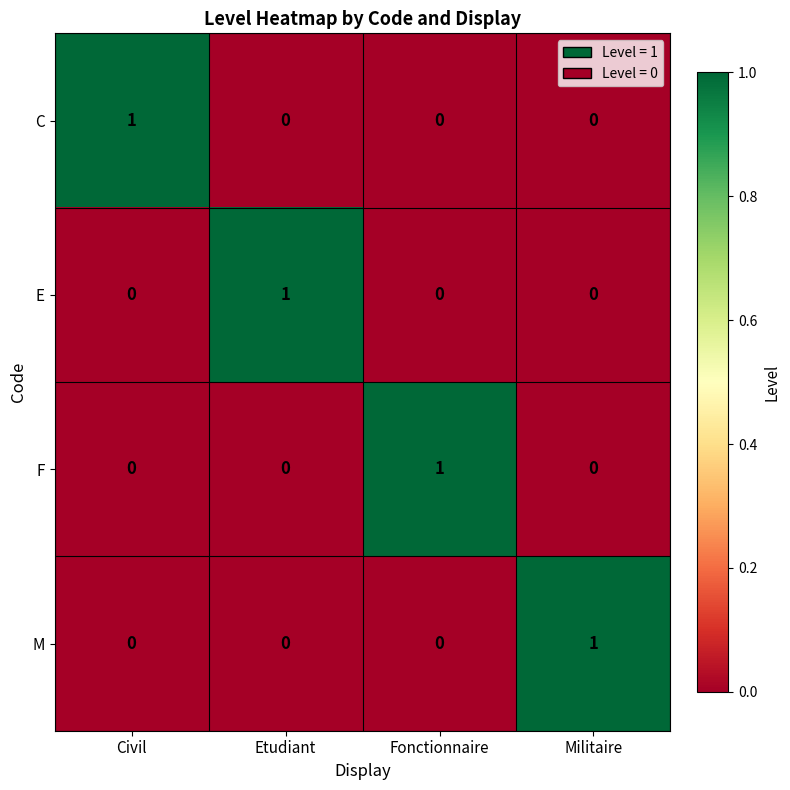

Reading left to right, transcribe all the data shown in this chart.

C: Civil=1	Etudiant=0	Fonctionnaire=0	Militaire=0
E: Civil=0	Etudiant=1	Fonctionnaire=0	Militaire=0
F: Civil=0	Etudiant=0	Fonctionnaire=1	Militaire=0
M: Civil=0	Etudiant=0	Fonctionnaire=0	Militaire=1